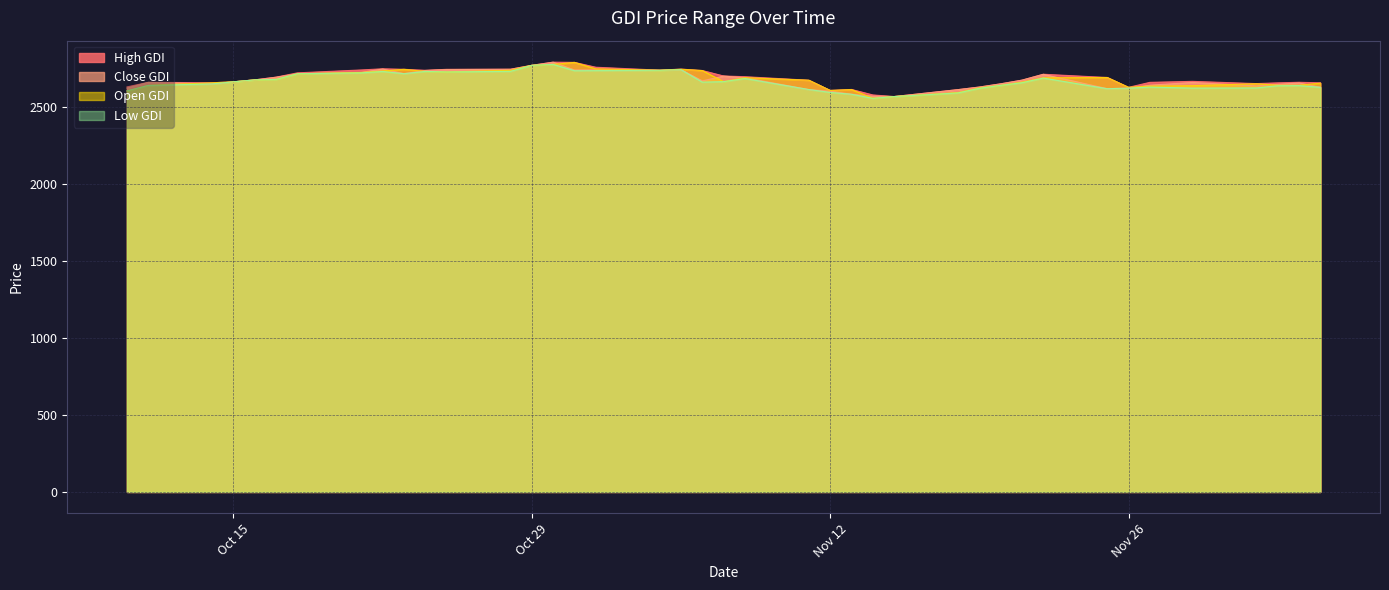

In High_GDI, how many points are higher than both neighbors (excluding endpoints)?

8